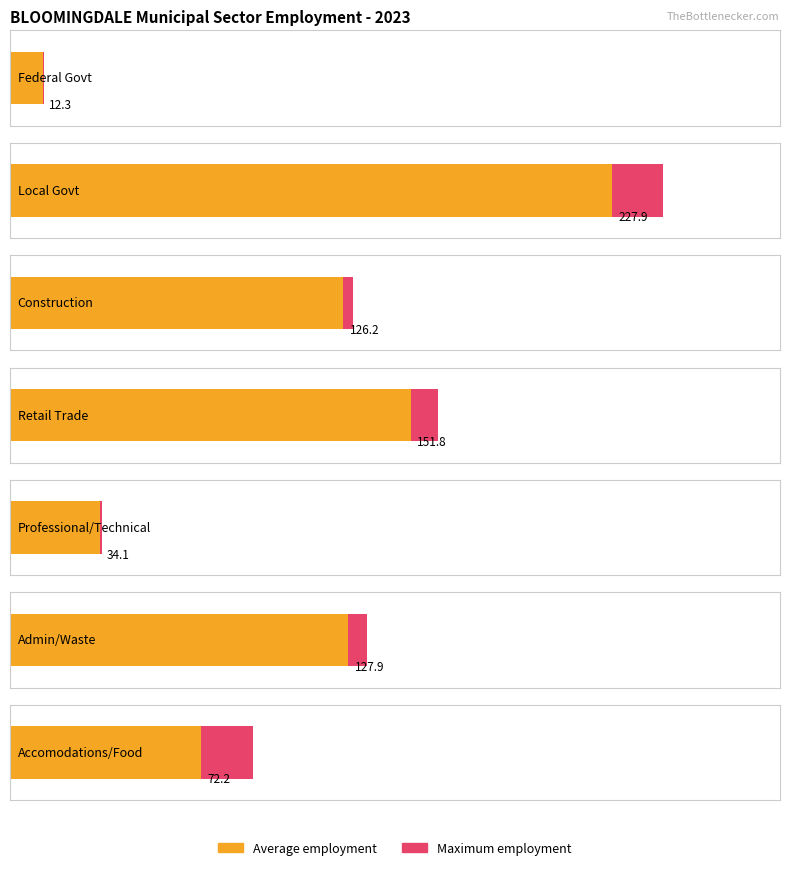

At which category is the sum across all series the highest?

Local Govt